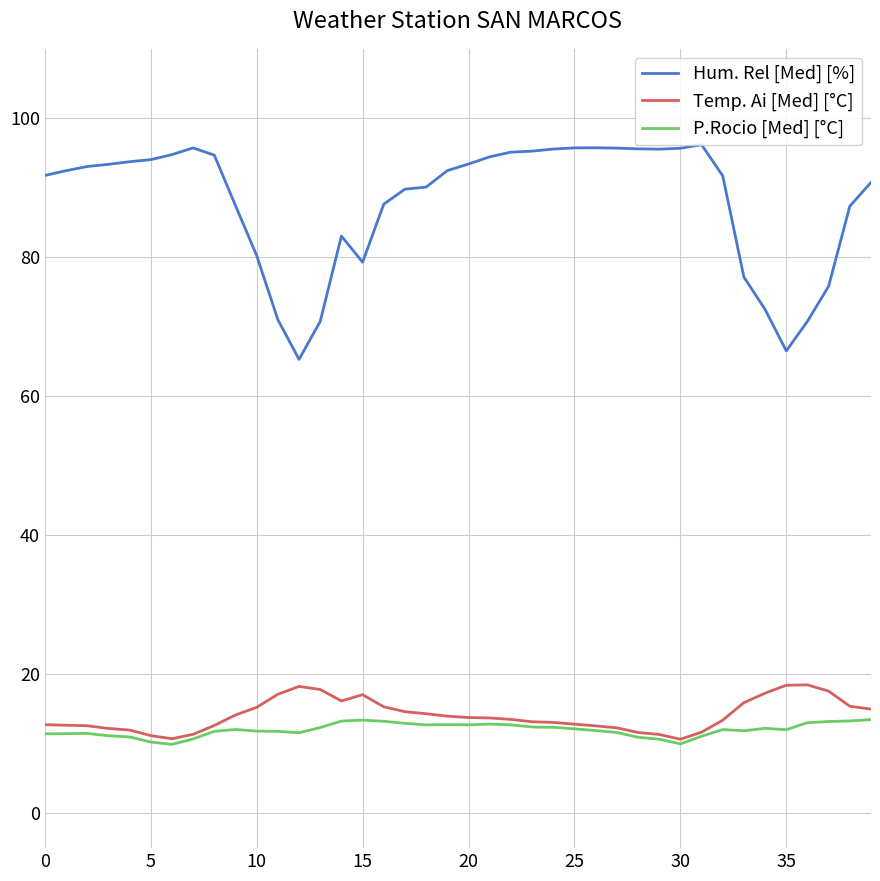

True or false: Hum. Rel [Med] [%] and P.Rocio [Med] [°C] cross at least once.

False